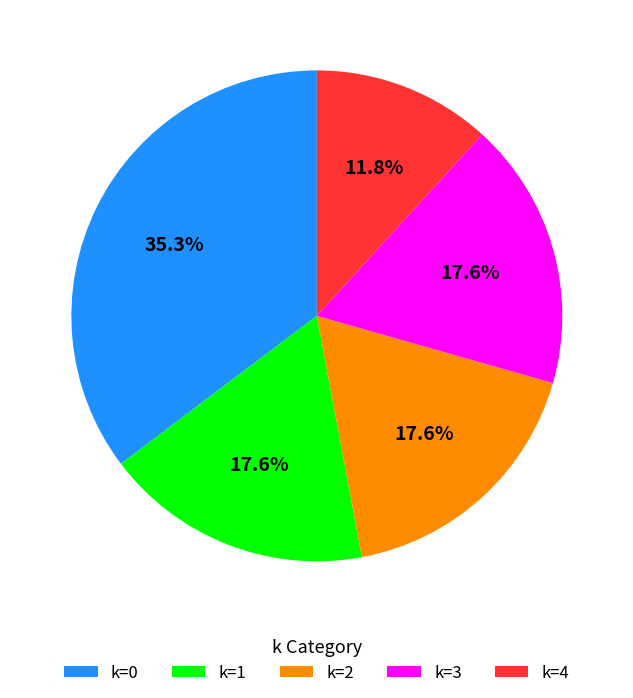

Is k=2 the majority of the pie?

No